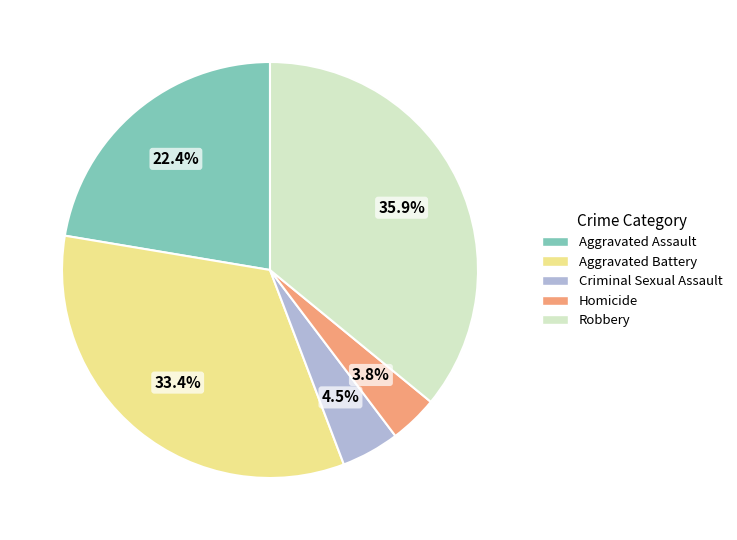

Which category has the smallest portion of the pie?

Homicide